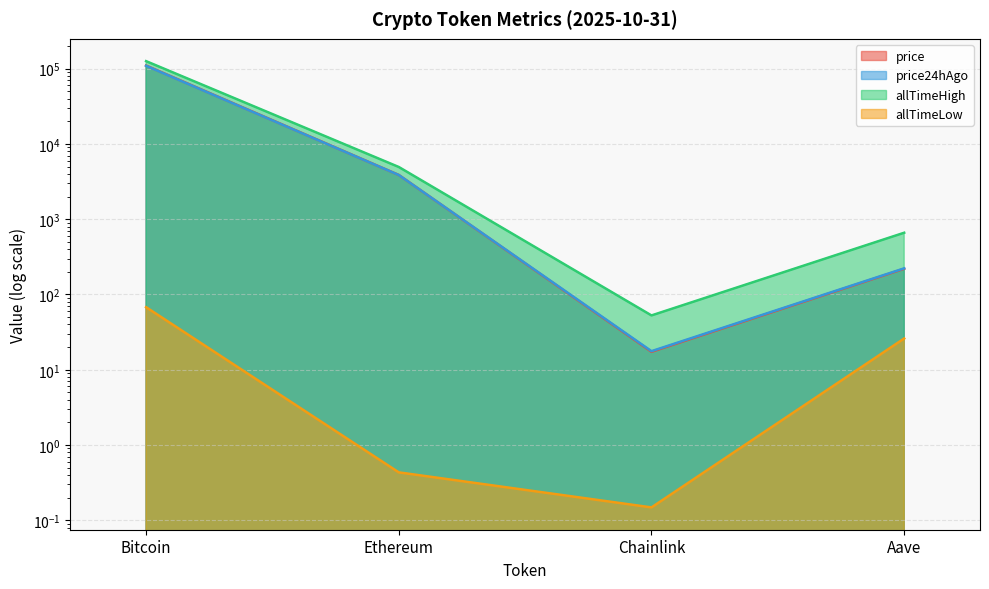

What is the spread (max minus min) of values at Ethereum?

4945.6